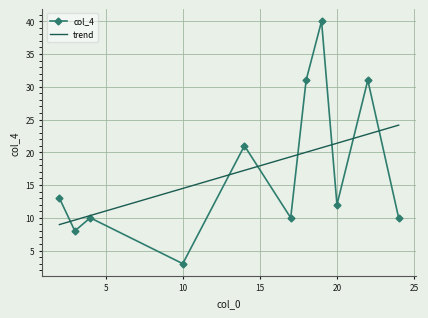

Which series has the largest range (max minus min)?

col_4